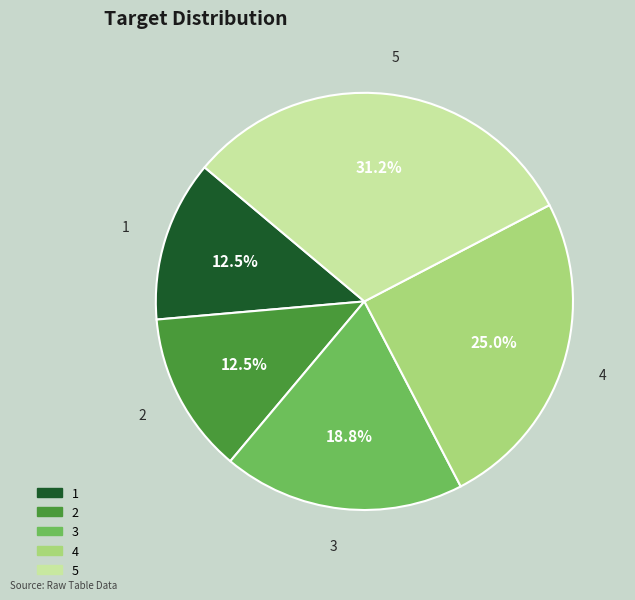

Which slice is the largest?

5